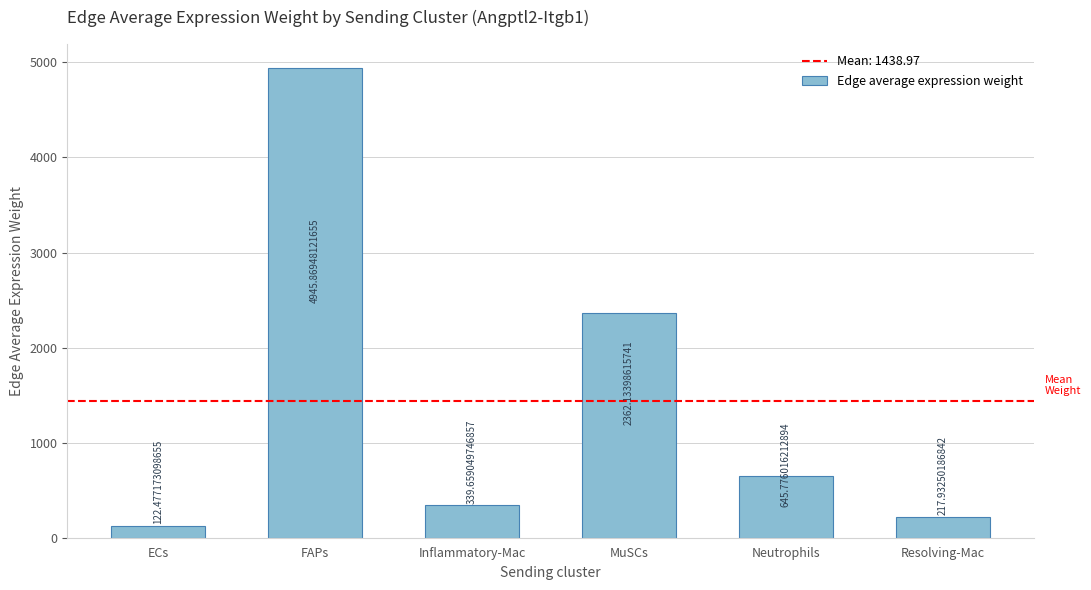

What is the label of the 1st bar from the left?

ECs